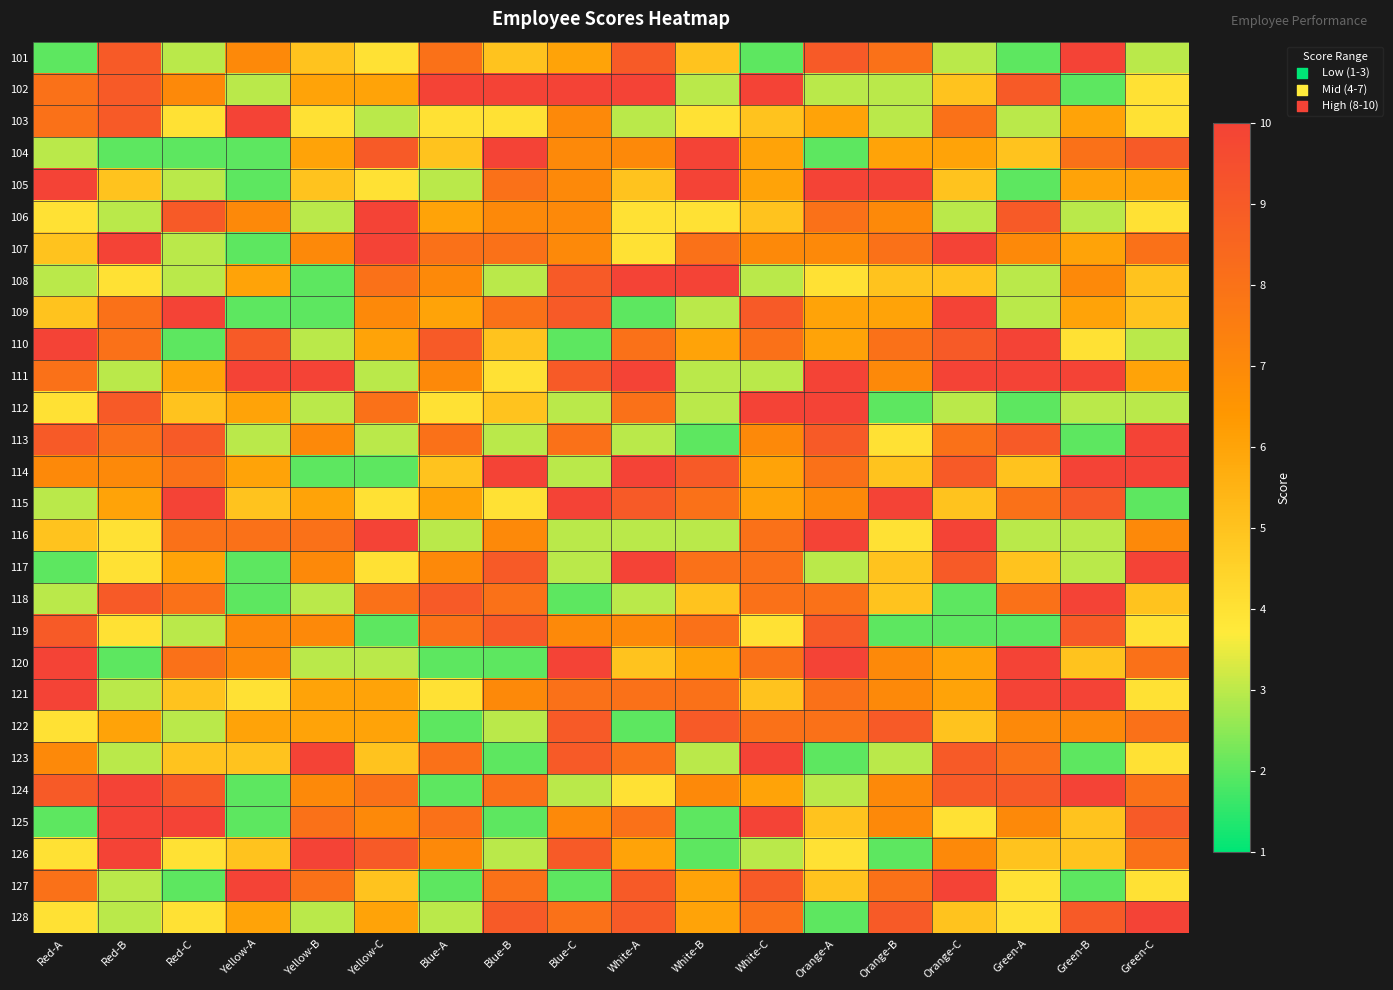

At Green-A, list the series in order from largest to smallest.

110, 111, 120, 121, 102, 106, 113, 124, 115, 118, 123, 107, 122, 125, 104, 114, 117, 126, 127, 128, 103, 108, 109, 116, 101, 105, 112, 119